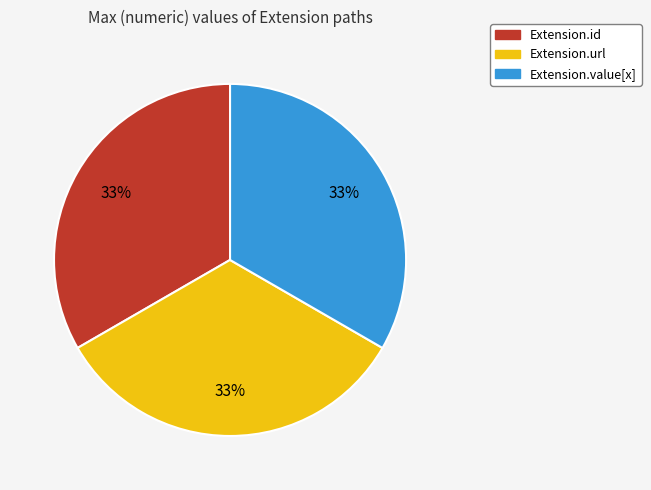

To the nearest percent, what is the average slice percentage?

33%